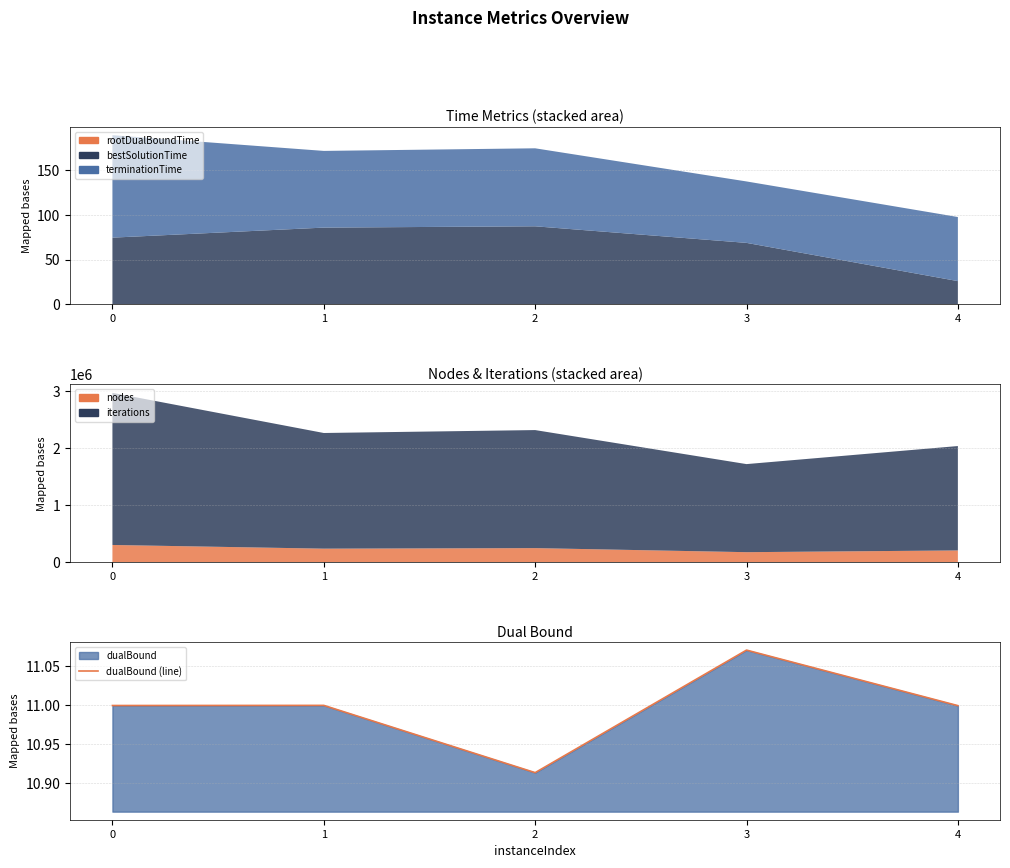

Rank the categories by value from lowest to highest.

2, 4, 0, 1, 3